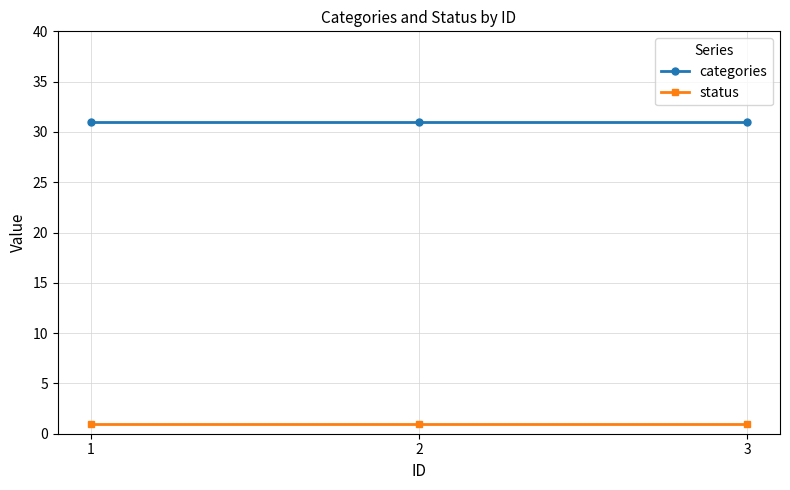

Reading right to left, extract all data points from this chart.

categories: 31	31	31
status: 1	1	1